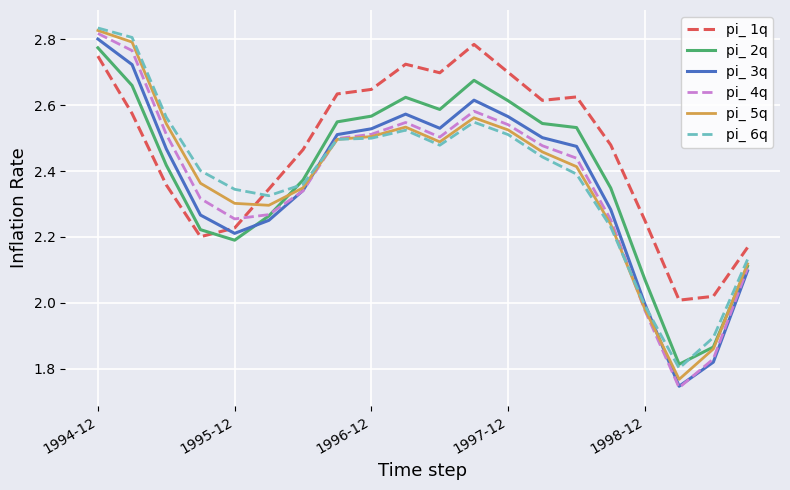

Which series has the largest range (max minus min)?

pi_ 4q